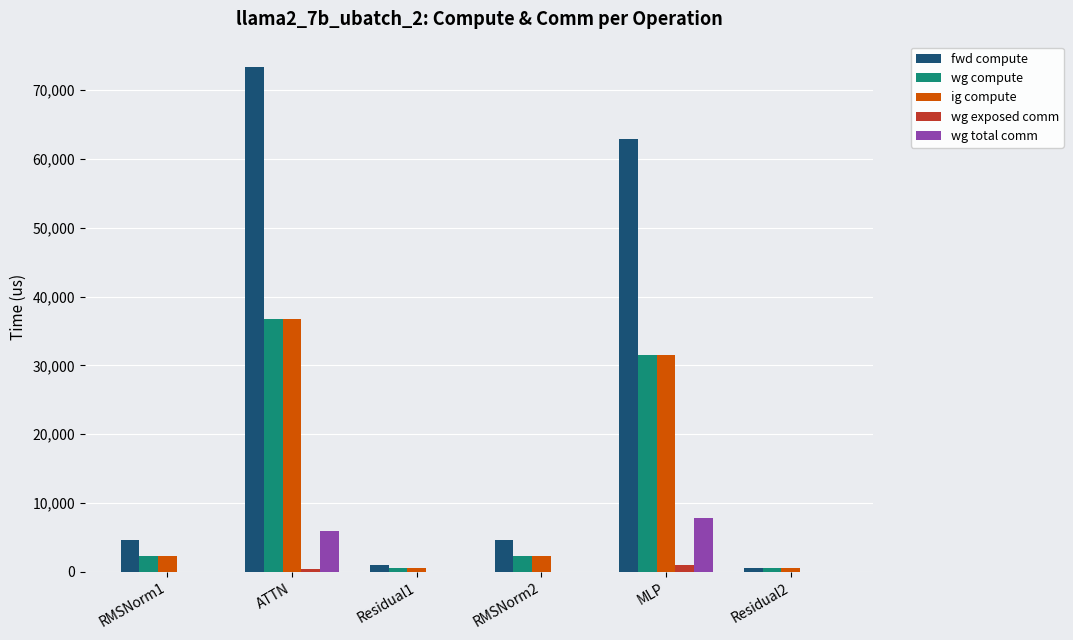

Reading right to left, extract all data points from this chart.

fwd compute: 498.1	62927.7	4548.2	996.1	73374.1	4548.2
wg compute: 498.1	31463.8	2274.1	498.1	36687.0	2274.1
ig compute: 498.1	31463.8	2274.1	498.1	36687.0	2274.1
wg exposed comm: 0.0	965.7	0.0	0.0	466.9	0.0
wg total comm: 0.0	7851.5	0.0	0.0	5855.3	0.0